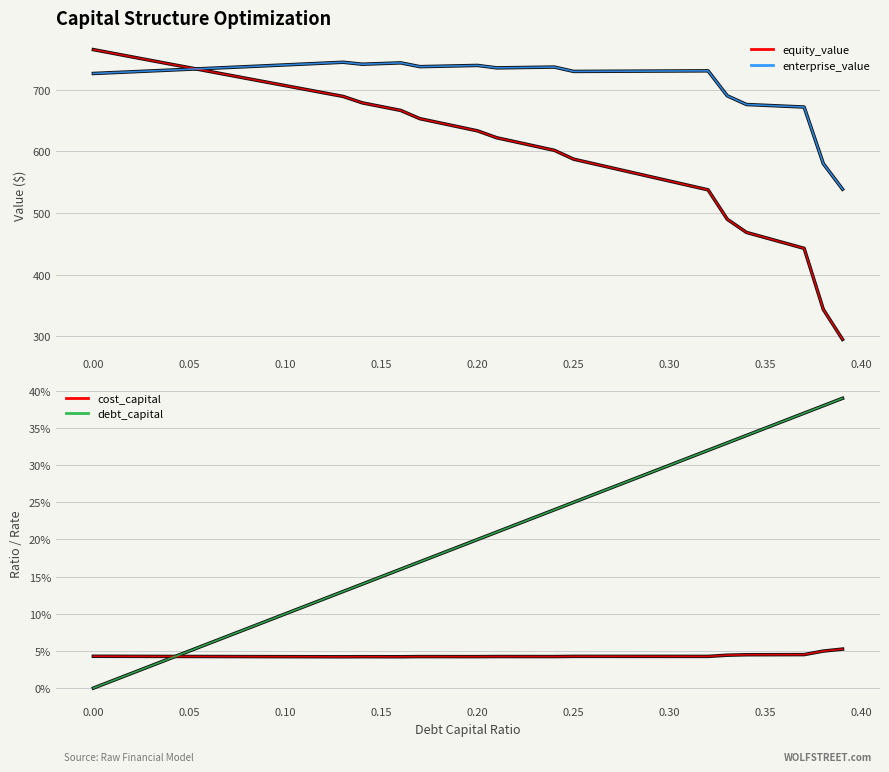

Reading left to right, list all the values displayed in this chart.

equity_value: 764.8	758.9	753.1	747.2	741.3	735.5	729.6	723.8	718.0	712.1	706.3	700.5	694.7	688.9	678.5	672.3	666.2	652.8	646.2	639.6	633.0	621.9	615.1	608.3	601.5	587.1	580.0	572.9	565.8	558.7	551.6	544.5	537.4	489.7	468.3	459.7	451.1	442.5	343.4	294.8
enterprise_value: 726.1	727.5	728.8	730.2	731.6	733.0	734.4	735.8	737.2	738.6	740.0	741.4	742.9	744.3	741.1	742.2	743.3	737.2	737.8	738.5	739.1	735.2	735.6	736.1	736.5	729.4	729.6	729.7	729.8	730.0	730.1	730.2	730.4	689.9	675.8	674.4	673.0	671.7	579.8	538.4
cost_capital: 0.0	0.0	0.0	0.0	0.0	0.0	0.0	0.0	0.0	0.0	0.0	0.0	0.0	0.0	0.0	0.0	0.0	0.0	0.0	0.0	0.0	0.0	0.0	0.0	0.0	0.0	0.0	0.0	0.0	0.0	0.0	0.0	0.0	0.0	0.0	0.0	0.0	0.0	0.0	0.1
debt_capital: 0.0	0.0	0.0	0.0	0.0	0.1	0.1	0.1	0.1	0.1	0.1	0.1	0.1	0.1	0.1	0.1	0.2	0.2	0.2	0.2	0.2	0.2	0.2	0.2	0.2	0.2	0.3	0.3	0.3	0.3	0.3	0.3	0.3	0.3	0.3	0.3	0.4	0.4	0.4	0.4